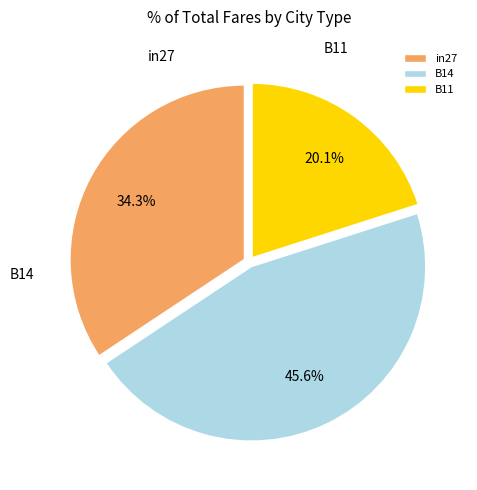

To the nearest percent, what is the difference between the largest and smallest slice percentages?

26%